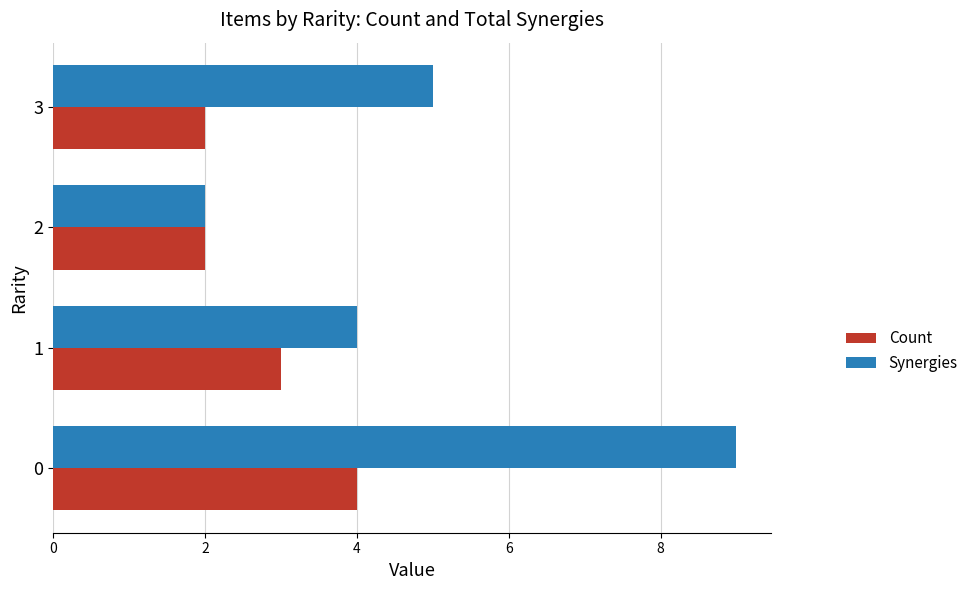

Which series has the largest range (max minus min)?

Synergies